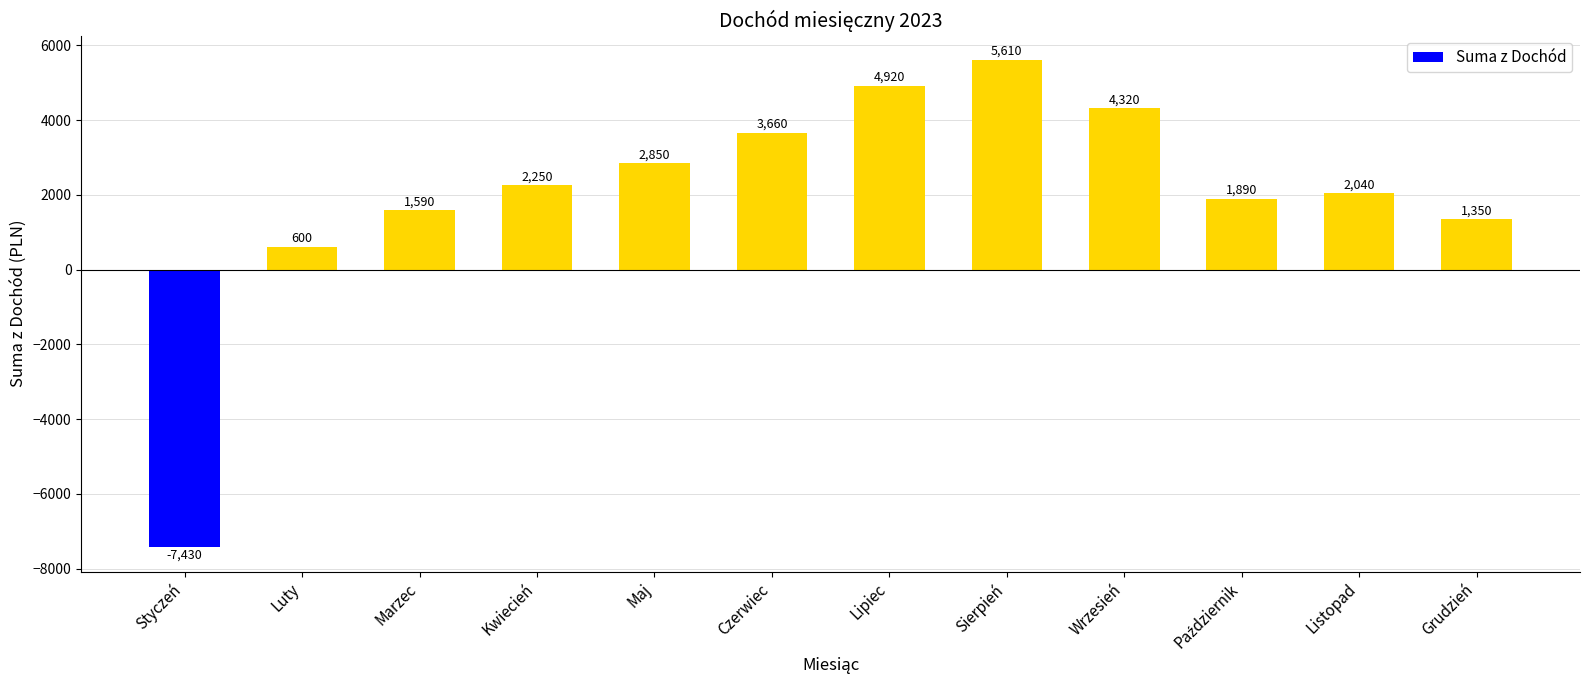

What is the sum of all values?

23650